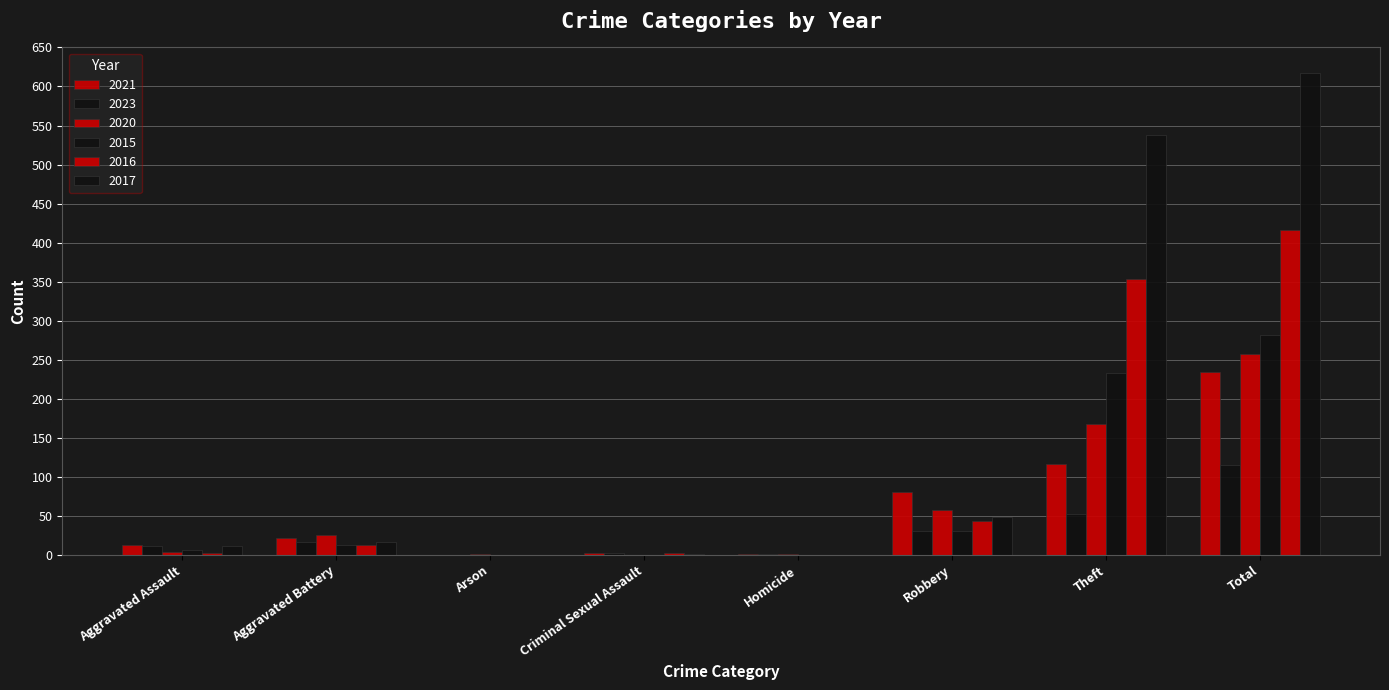

What is the label of the 5th bar from the right?

Criminal Sexual Assault